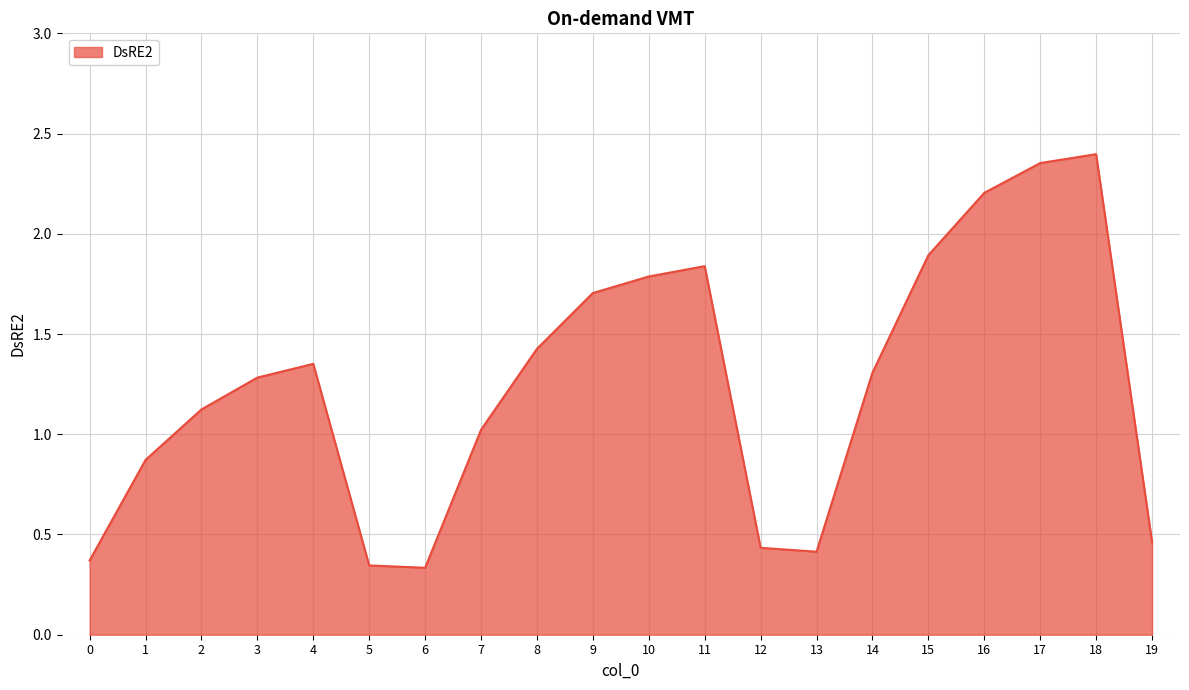

What is the difference between the maximum and minimum values?

2.1